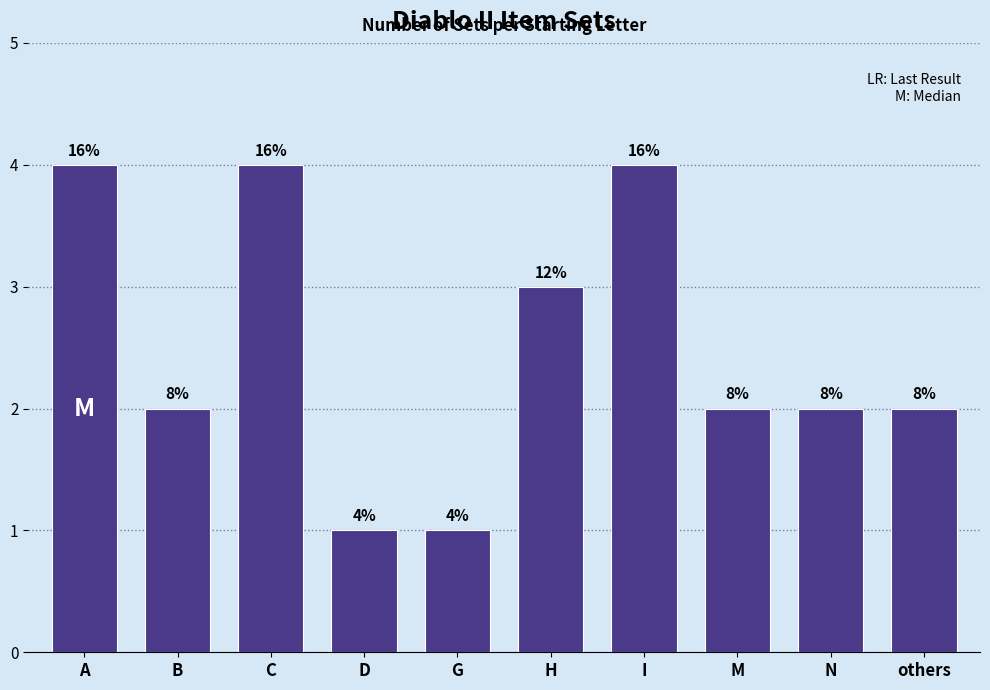

Are the bars horizontal?

No